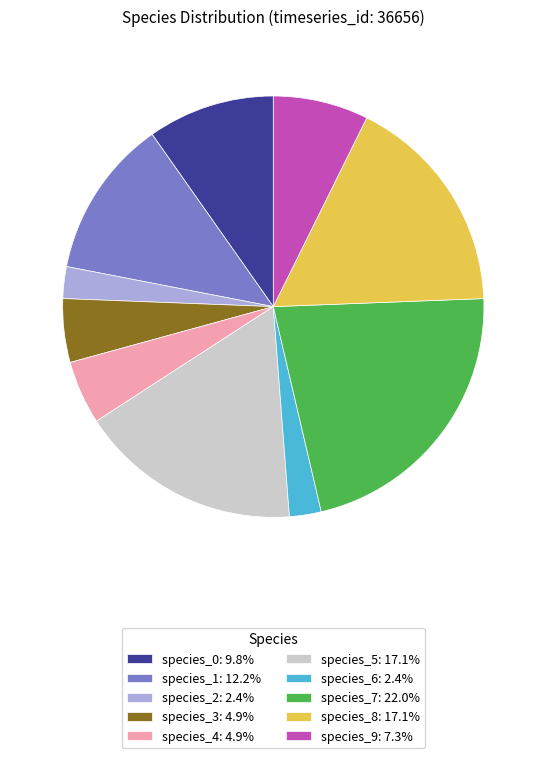

Does species_6 represent more than half of the total?

No